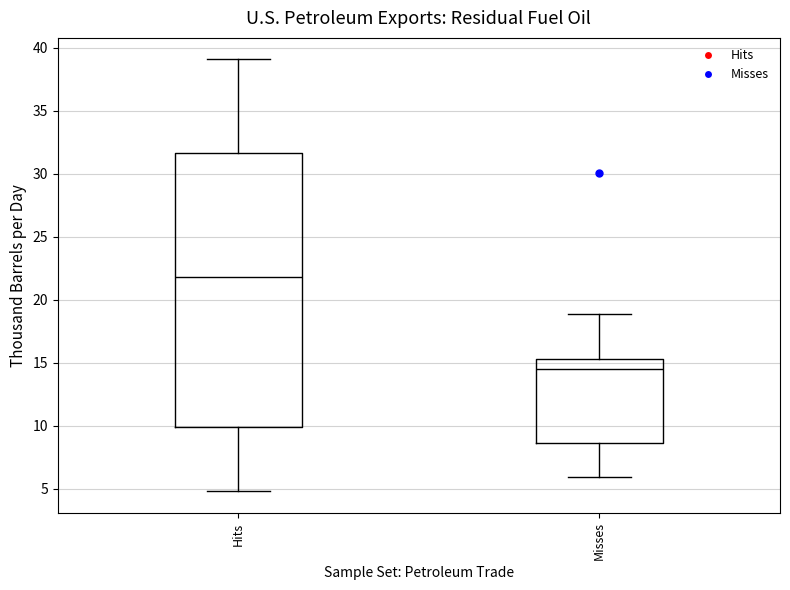

Reading left to right, transcribe this box plot: for each box, give where its median line is, the range the box spans, and where its two whiskers end, as read against the y-axis. The values are not printed on the chart, so give them approximately, as read against the axis.

Hits: median 22.0, box 10.0 to 31.5, whiskers 5.0 to 39.0
Misses: median 14.5, box 8.5 to 15.5, whiskers 6.0 to 19.0